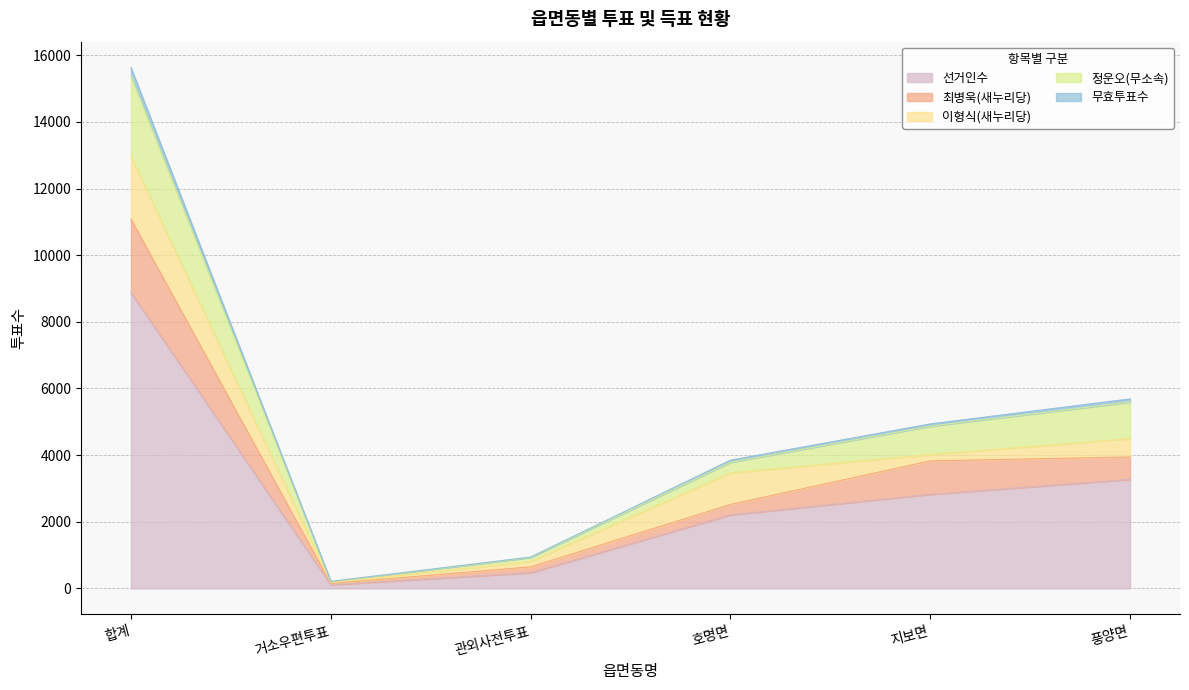

What is the label of the 2nd point from the left?

거소우편투표